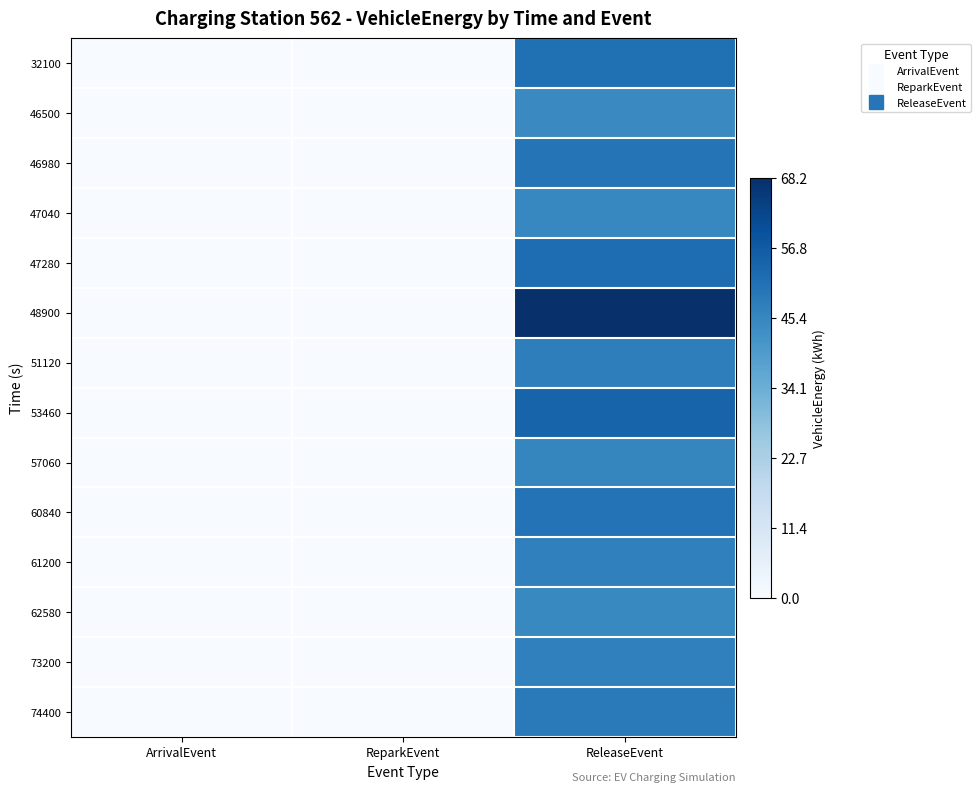

Which series has the largest total across all categories?

48900